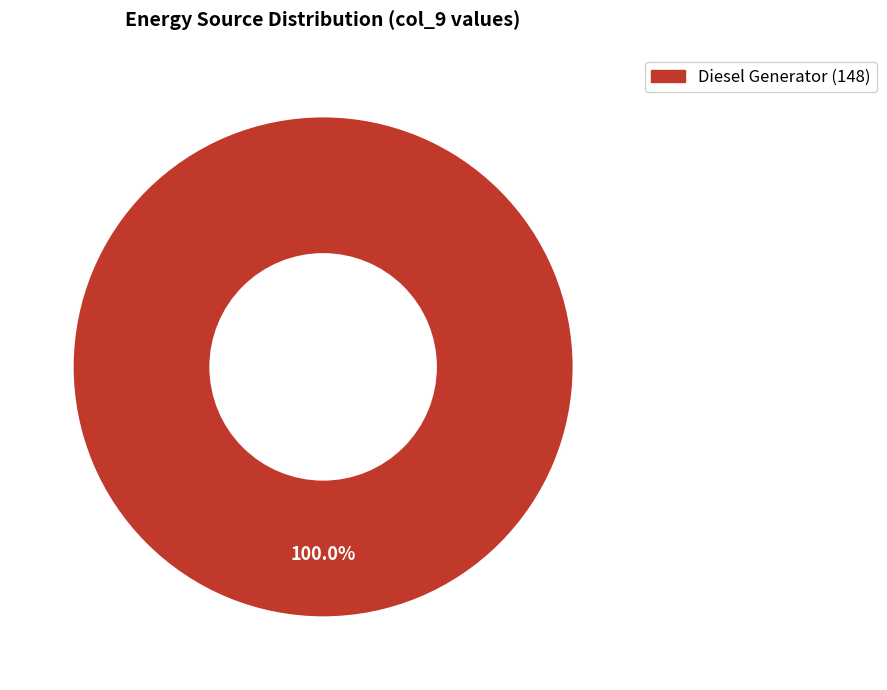

Is there a majority slice in this chart?

Yes